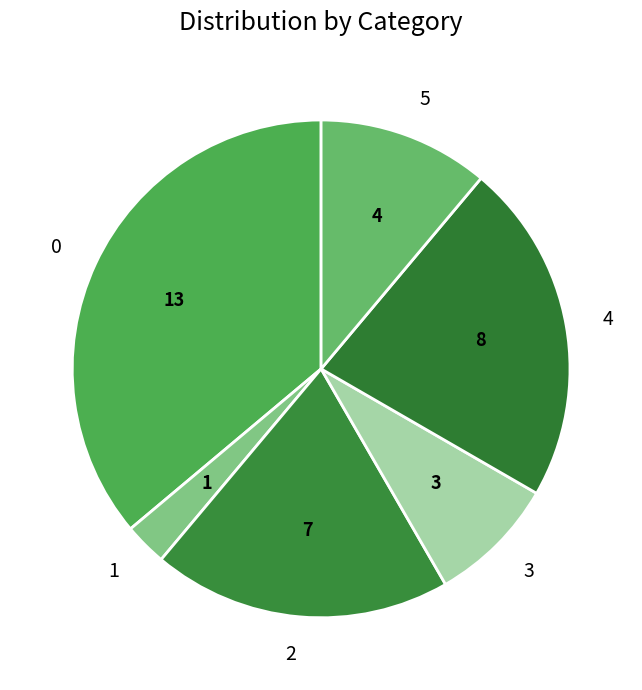

Combined, do 2 and 5 account for over 50%?

No